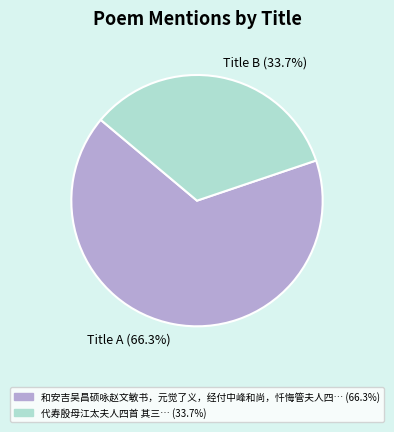

Which category has the biggest portion of the pie?

Title A (66.3%)